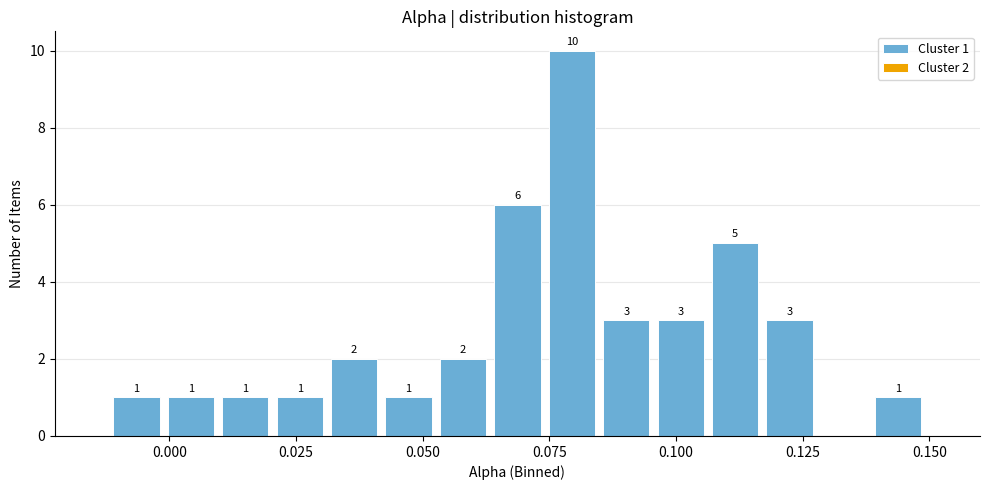

Read against the x-axis, roughly where is the centre of the tallest bar?

0.080